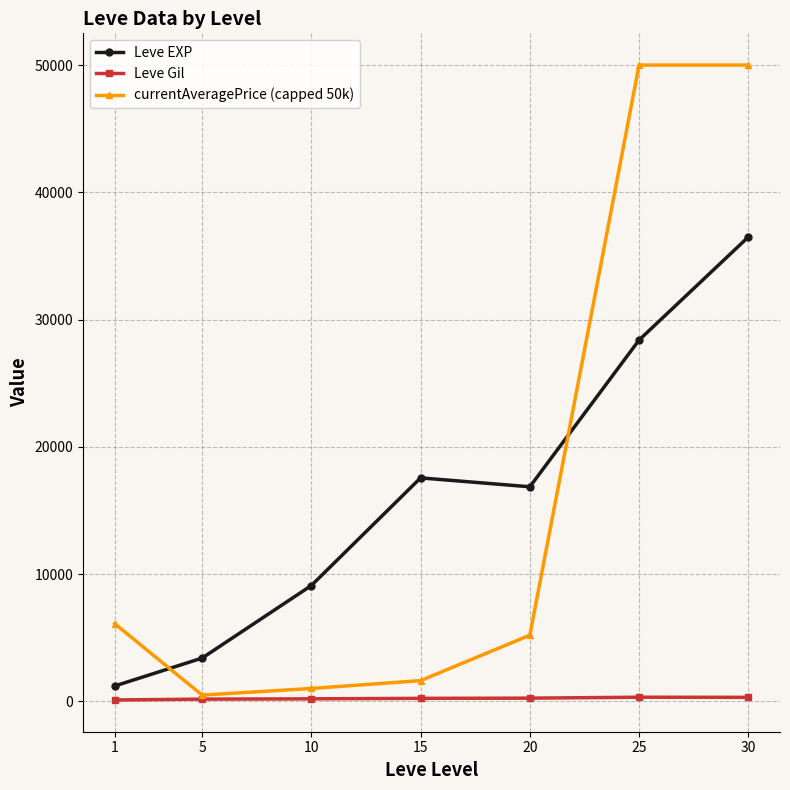

Which series has the widest spread of values?

currentAveragePrice (capped 50k)